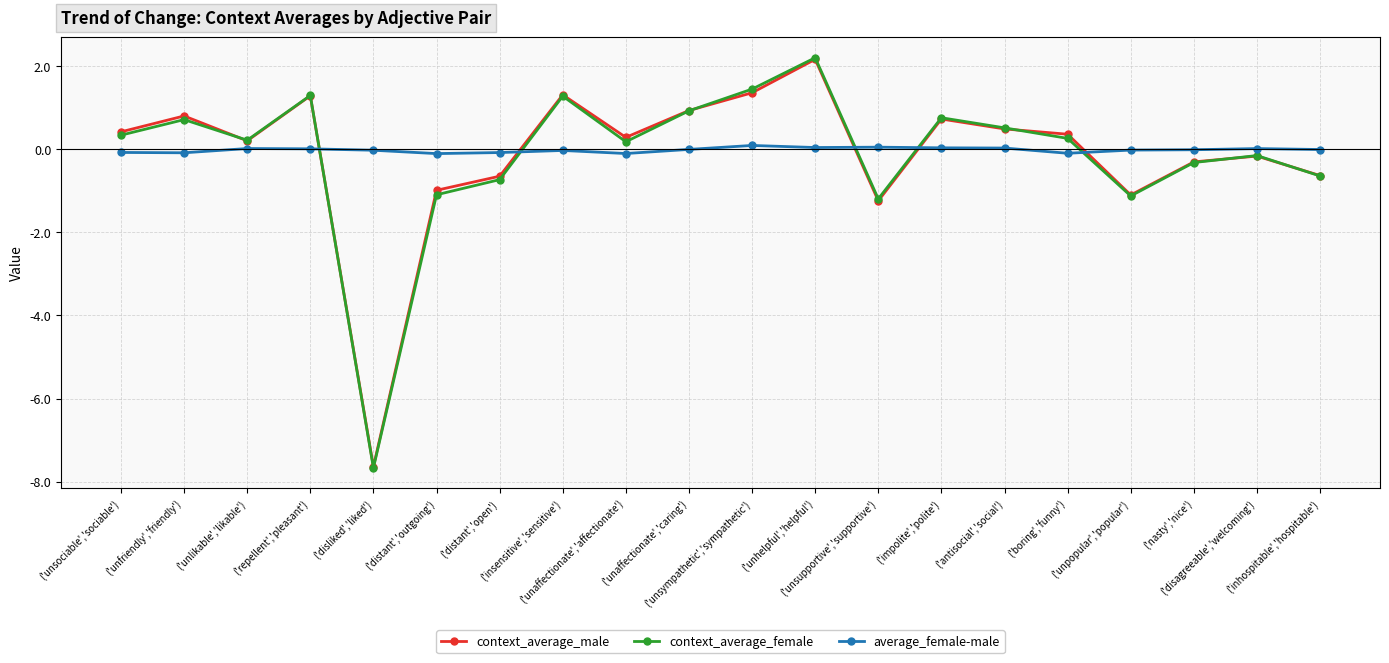

How many times do context_average_female and average_female-male cross each other?

5